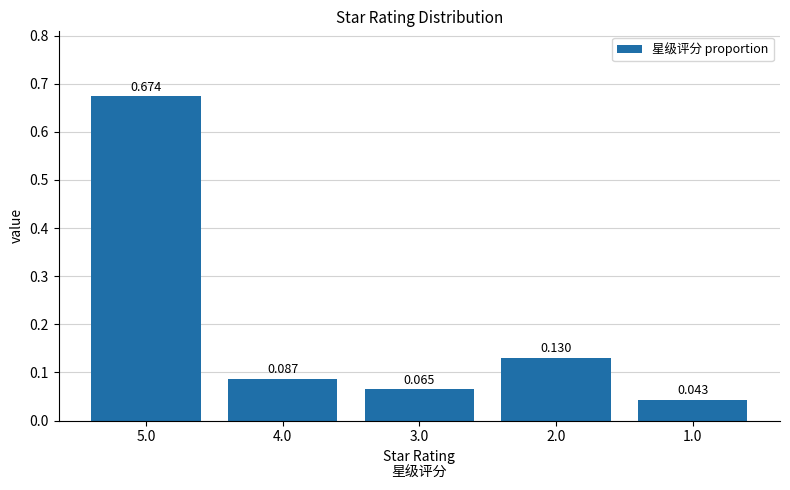

List the labels in order of value, smallest first.

1.0, 3.0, 4.0, 2.0, 5.0